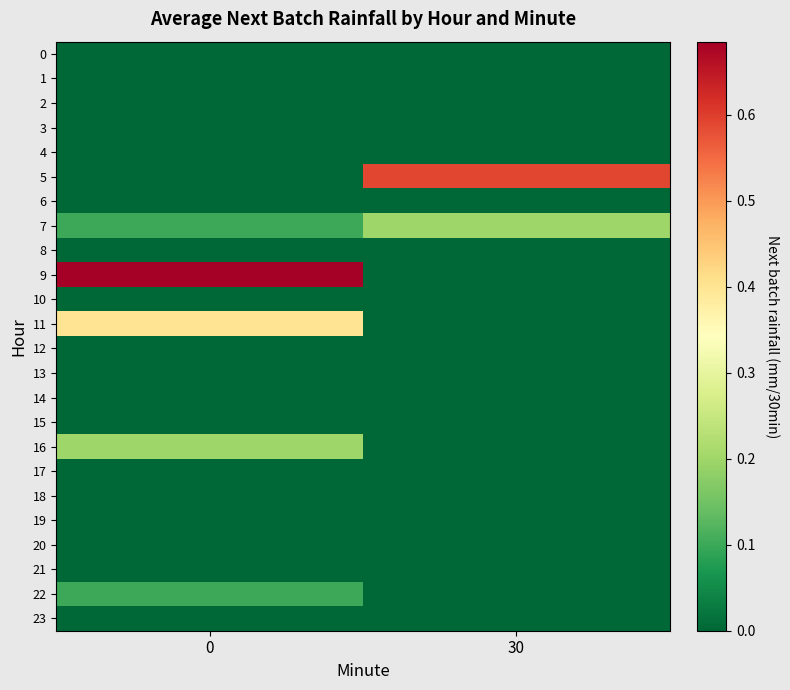

Reading left to right, list all the values displayed in this chart.

0: 0=0.0	30=0.0
1: 0=0.0	30=0.0
2: 0=0.0	30=0.0
3: 0=0.0	30=0.0
4: 0=0.0	30=0.0
5: 0=0.0	30=0.6
6: 0=0.0	30=0.0
7: 0=0.1	30=0.2
8: 0=0.0	30=0.0
9: 0=0.7	30=0.0
10: 0=0.0	30=0.0
11: 0=0.4	30=0.0
12: 0=0.0	30=0.0
13: 0=0.0	30=0.0
14: 0=0.0	30=0.0
15: 0=0.0	30=0.0
16: 0=0.2	30=0.0
17: 0=0.0	30=0.0
18: 0=0.0	30=0.0
19: 0=0.0	30=0.0
20: 0=0.0	30=0.0
21: 0=0.0	30=0.0
22: 0=0.1	30=0.0
23: 0=0.0	30=0.0